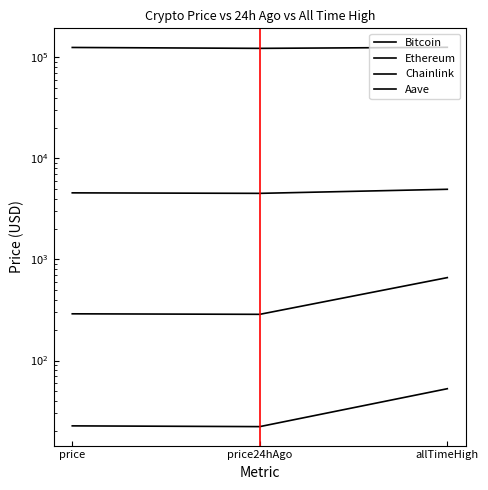

At which label does Aave first exceed 290?

price